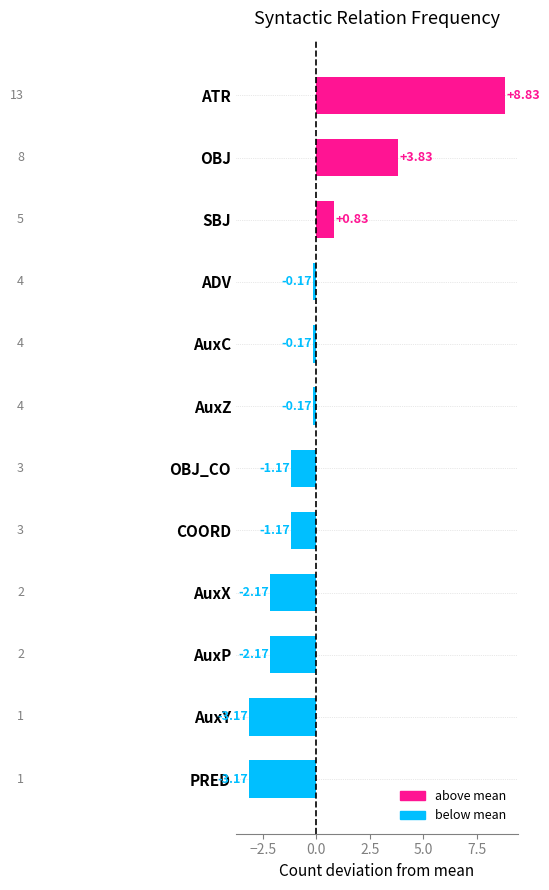

What is the difference between the values at PRED and SBJ?

4.0